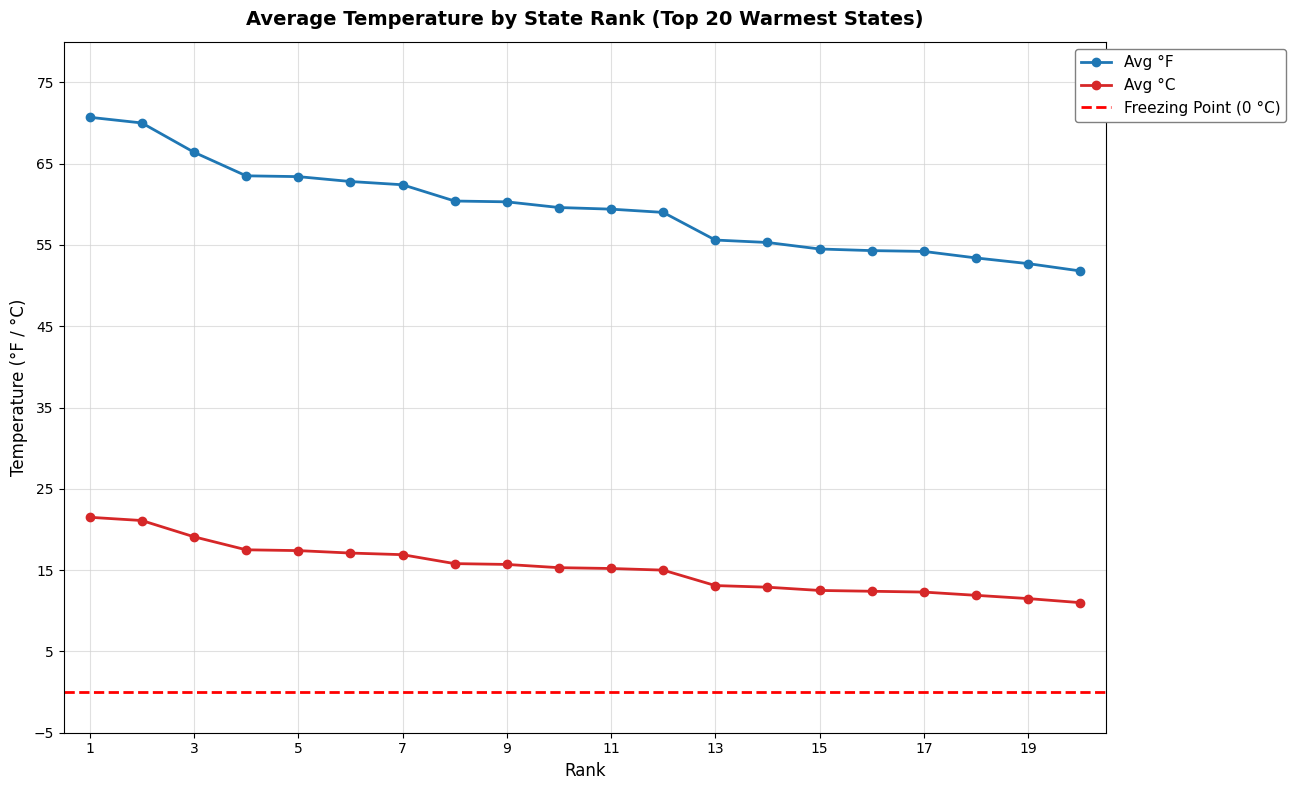

Is the value of Avg °C at 20 greater than the value of Avg °F at 1?

No